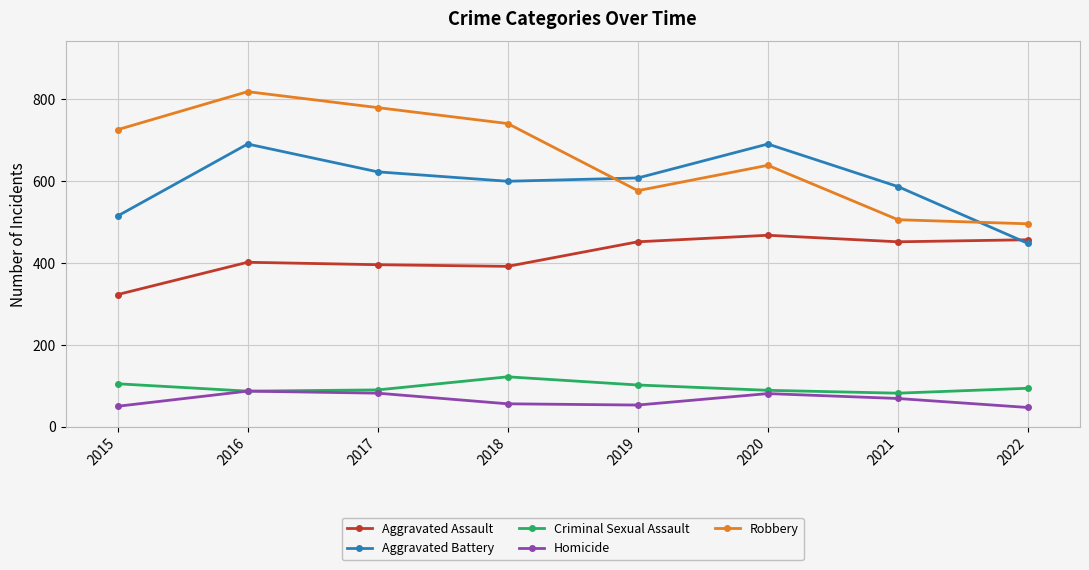

True or false: Robbery and Homicide intersect in this chart.

False